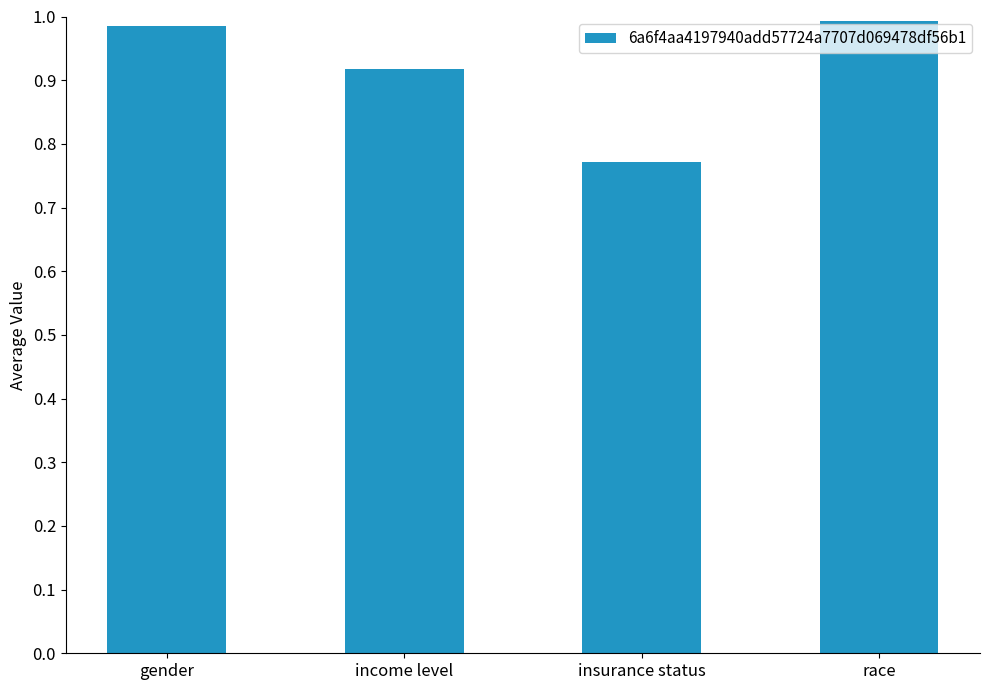

What is the label of the 1st bar from the left?

gender